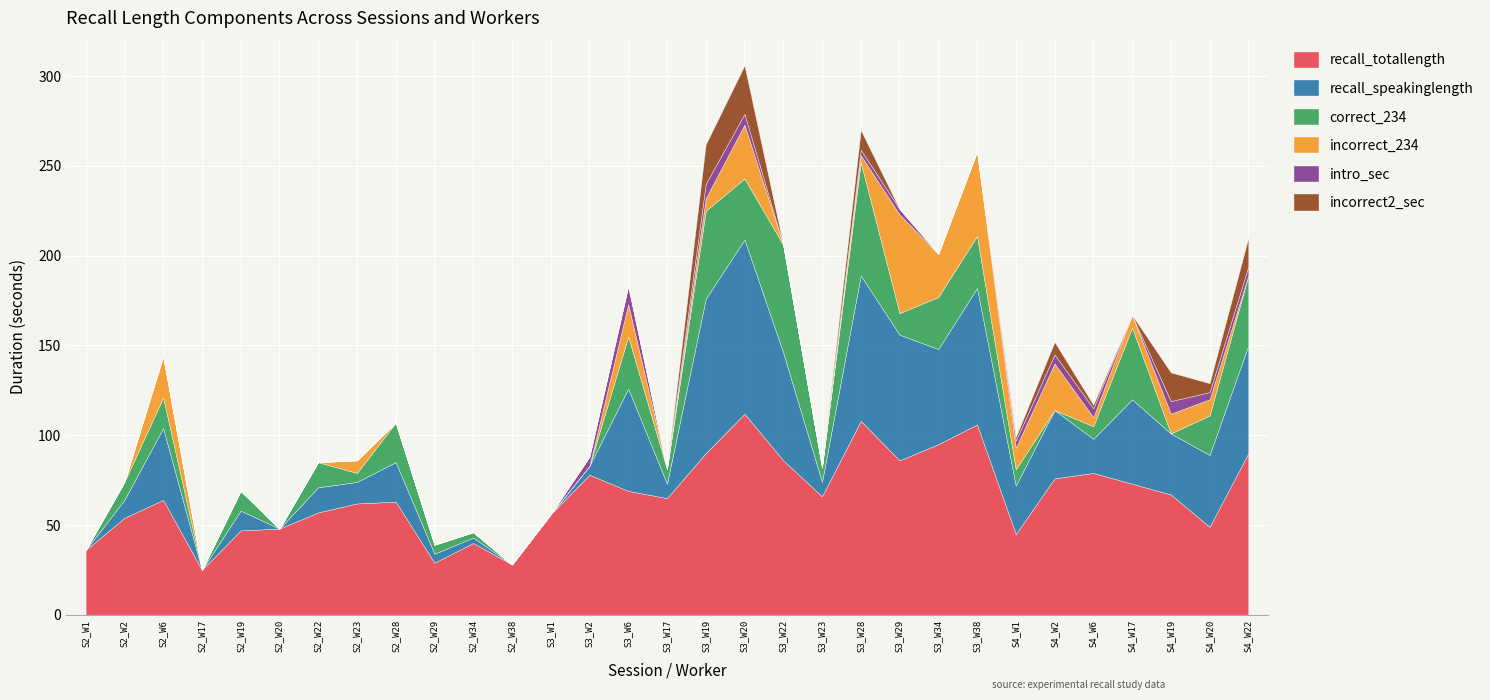

What is the highest value of the recall_totallength series?

112